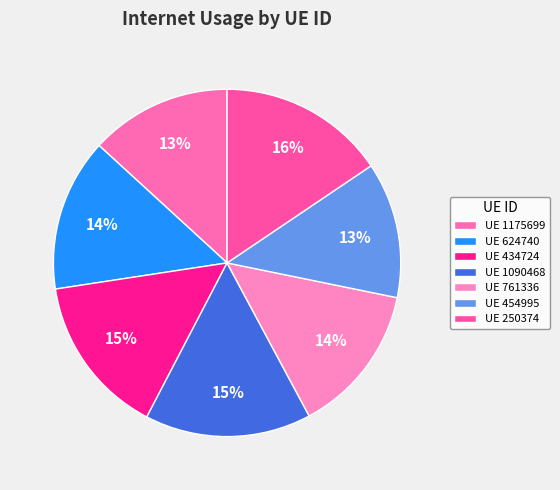

To the nearest percent, what is the average slice percentage?

14%